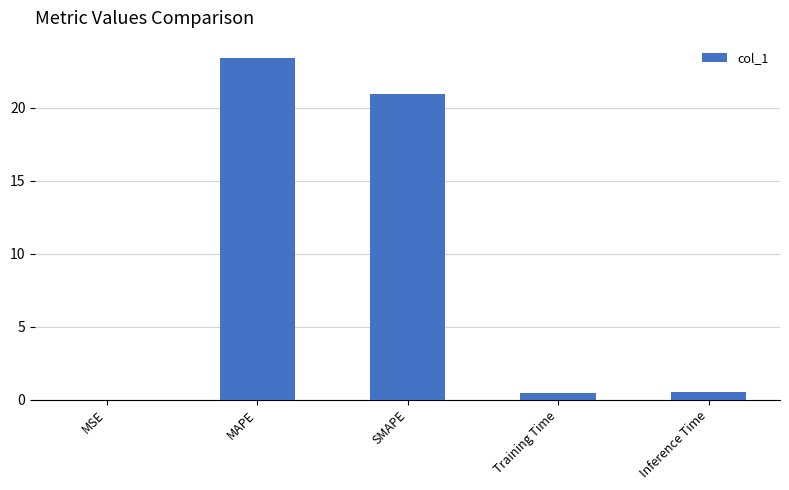

Are the bars grouped side by side (vs. stacked)?

No